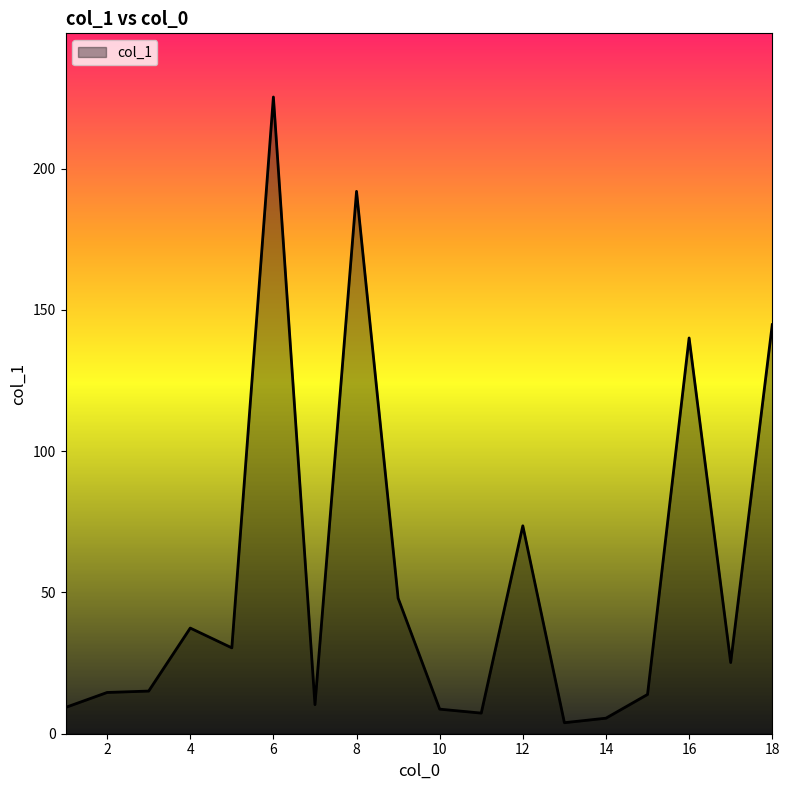

What is the difference between the maximum and minimum values?

221.5